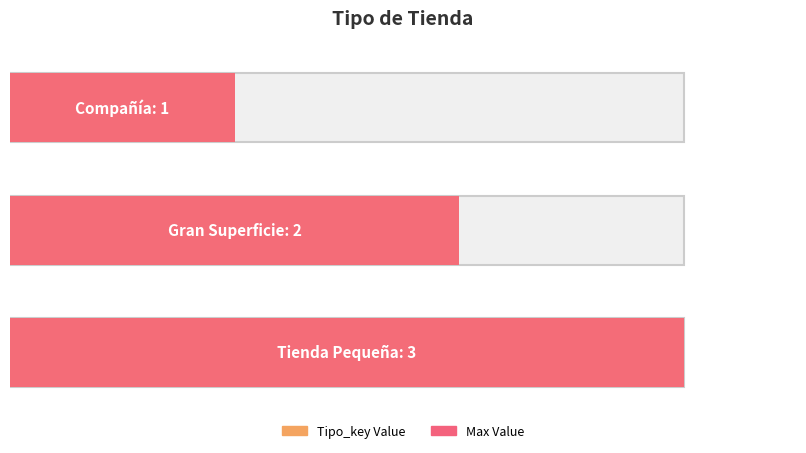

What is the sum of all values?

6